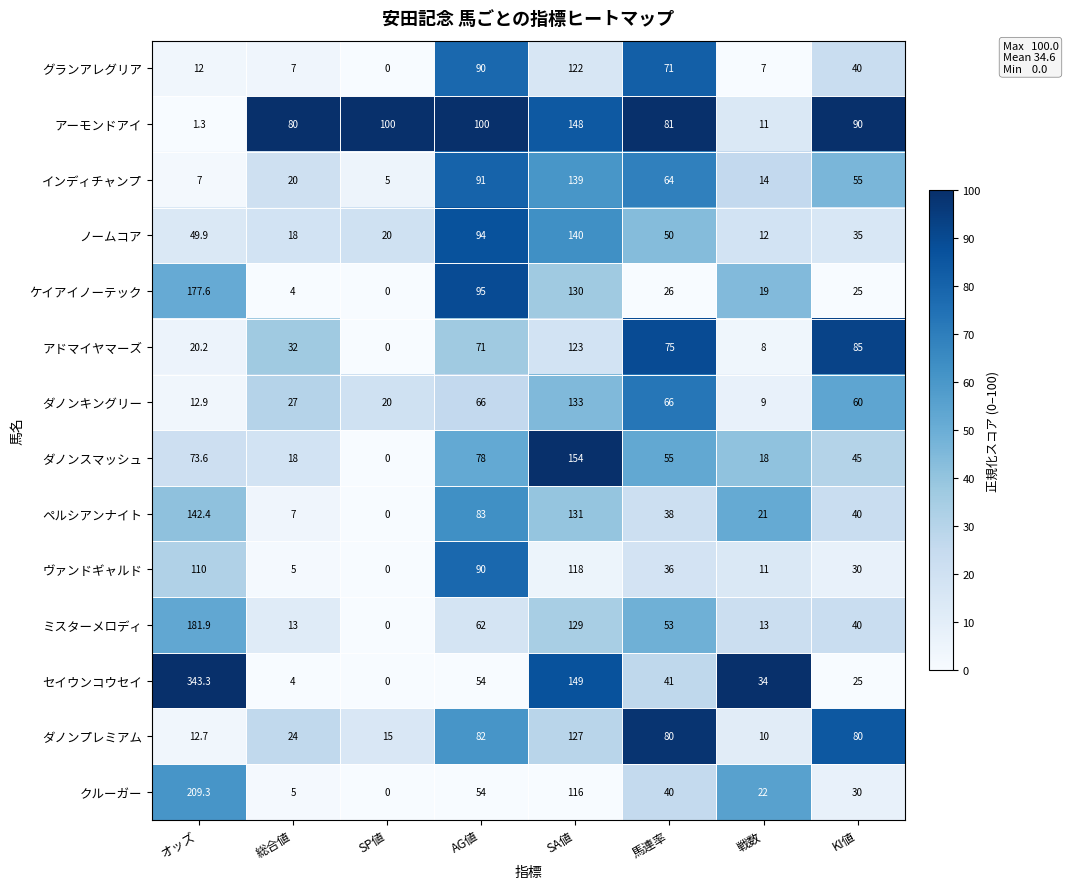

List the labels in order of ペルシアンナイト value, largest first.

オッズ, SA値, AG値, KI値, 馬連率, 戦数, 総合値, SP値